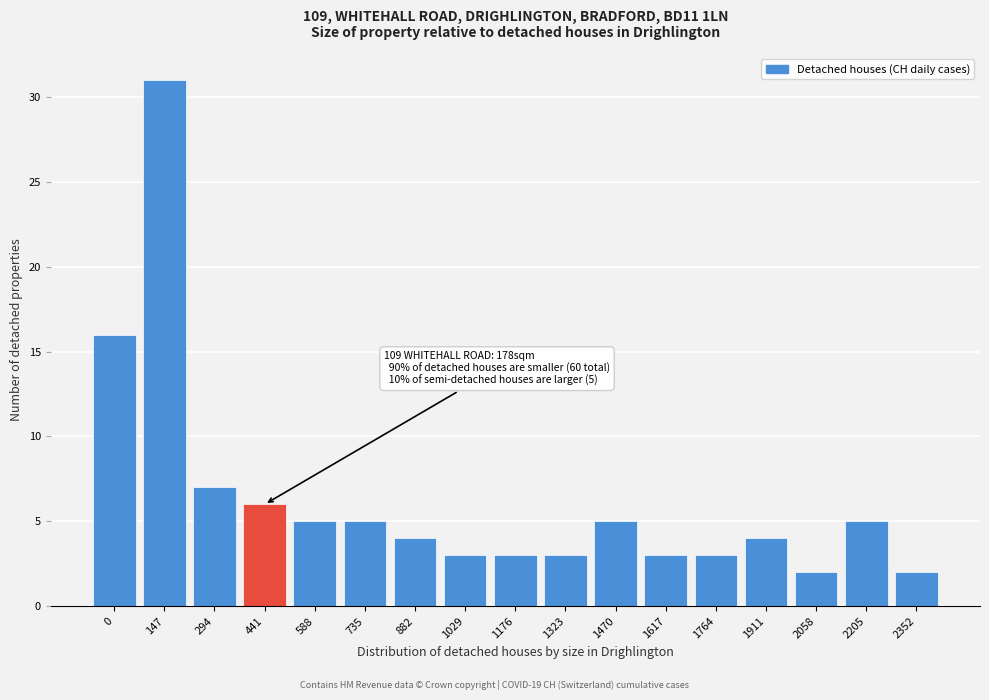

Reading right to left, what are all the values shown in this chart?

2	5	2	4	3	3	5	3	3	3	4	5	5	6	7	31	16